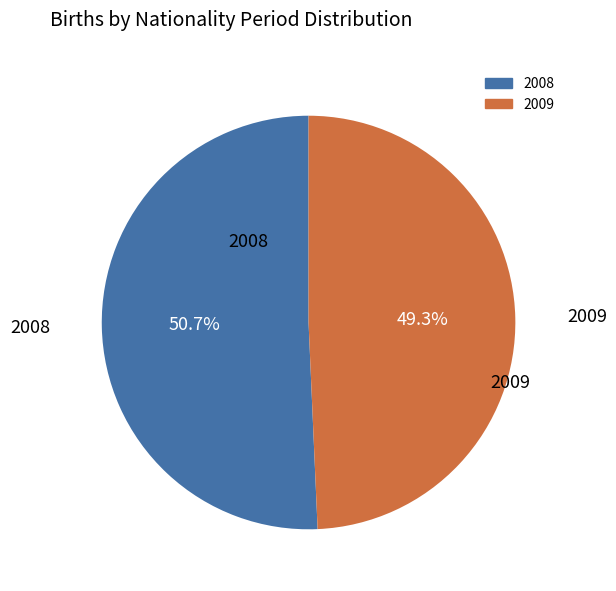

Does 2009 represent more than half of the total?

No